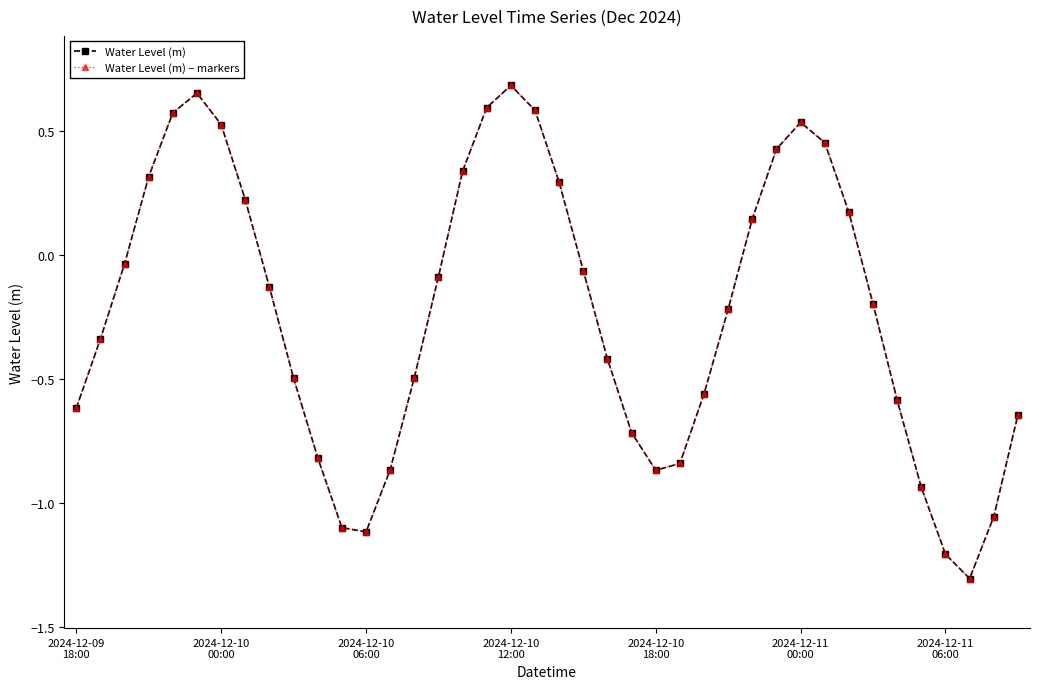

Does the chart have visible grid lines?

No